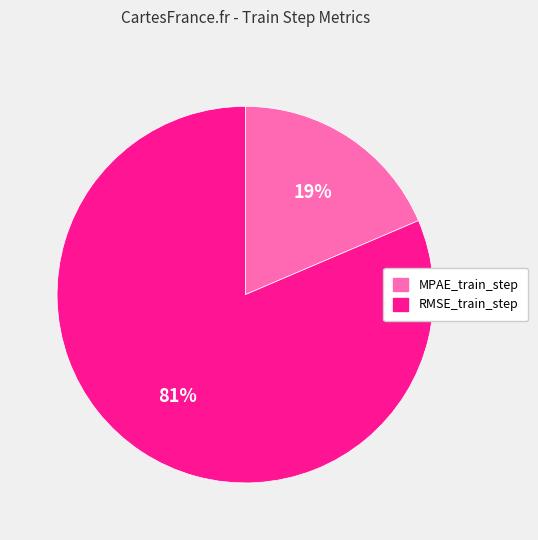

Rank the categories by value from highest to lowest.

RMSE_train_step, MPAE_train_step